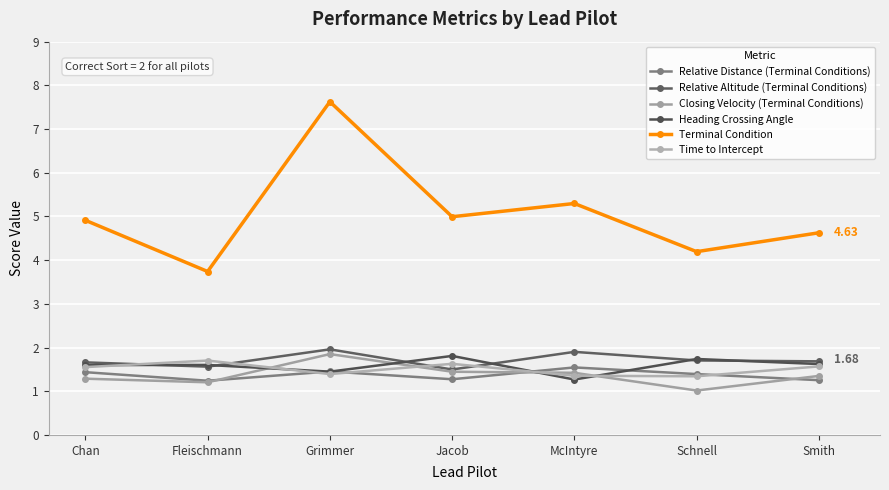

Rank the categories by Relative Altitude (Terminal Conditions) value from highest to lowest.

Grimmer, McIntyre, Schnell, Smith, Chan, Fleischmann, Jacob